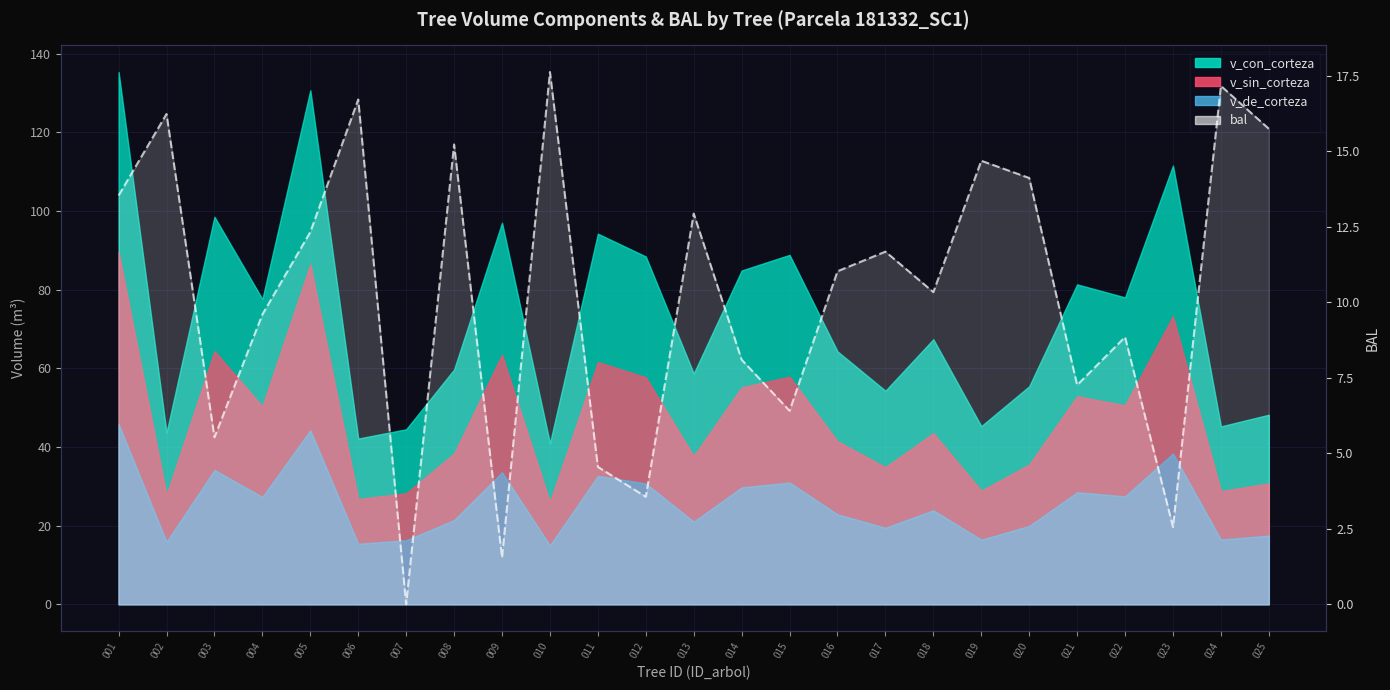

At which label is the value closest to 8?

014